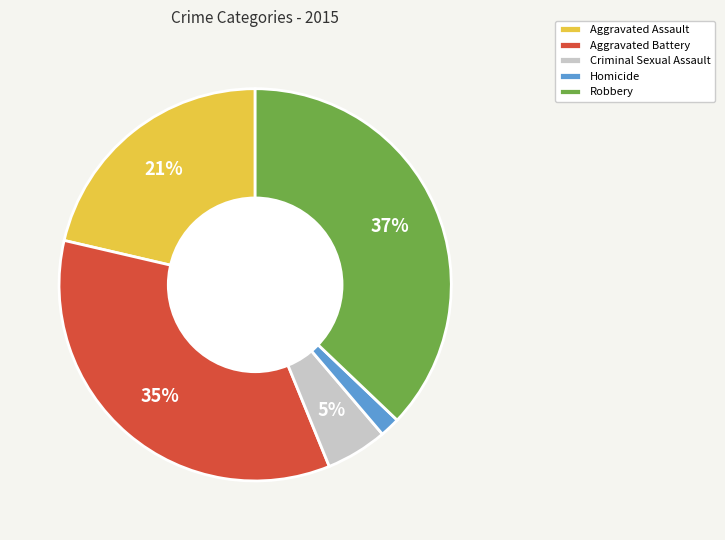

To the nearest percent, what percentage of the pie is Aggravated Battery?

35%